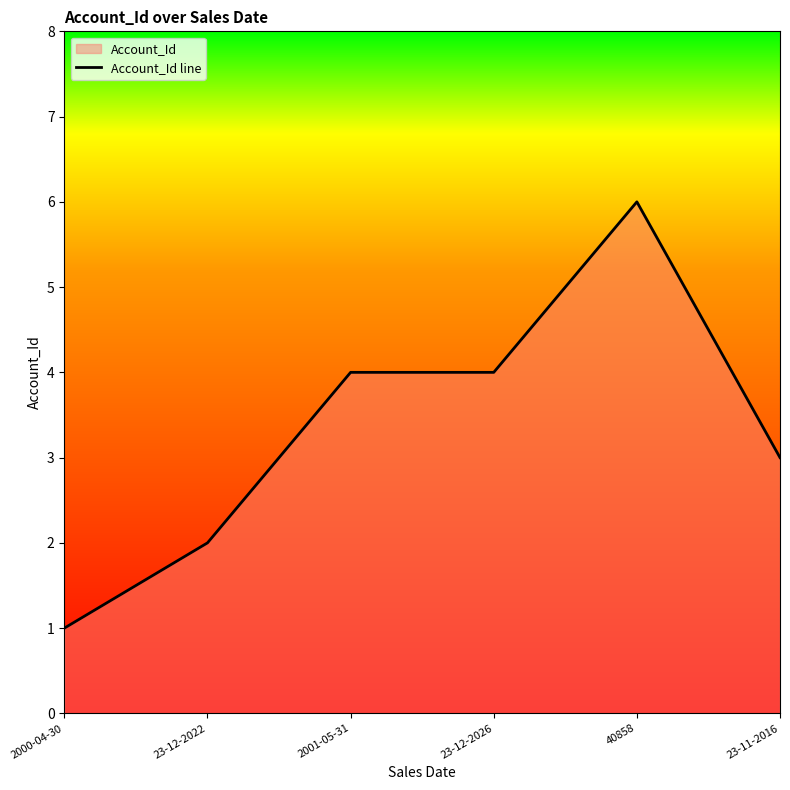

At which category does the chart reach its peak across all series?

40858